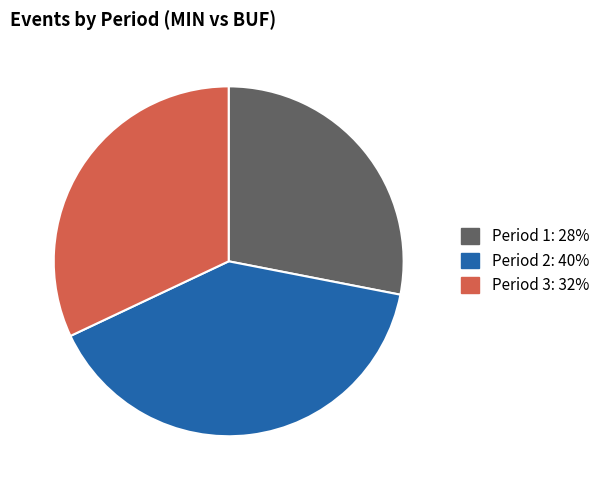

Do Period 3 and Period 2 together represent more than half of the pie?

Yes